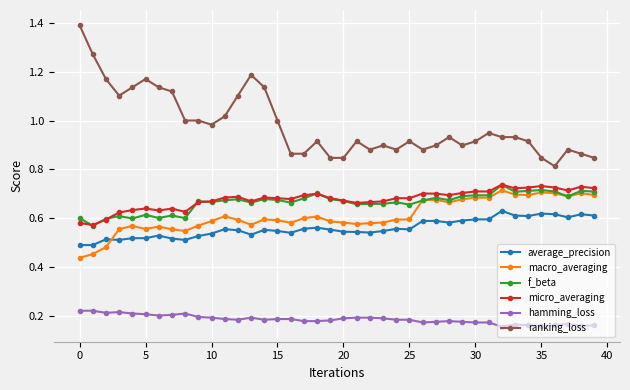

What is the maximum value shown in the chart?

1.4